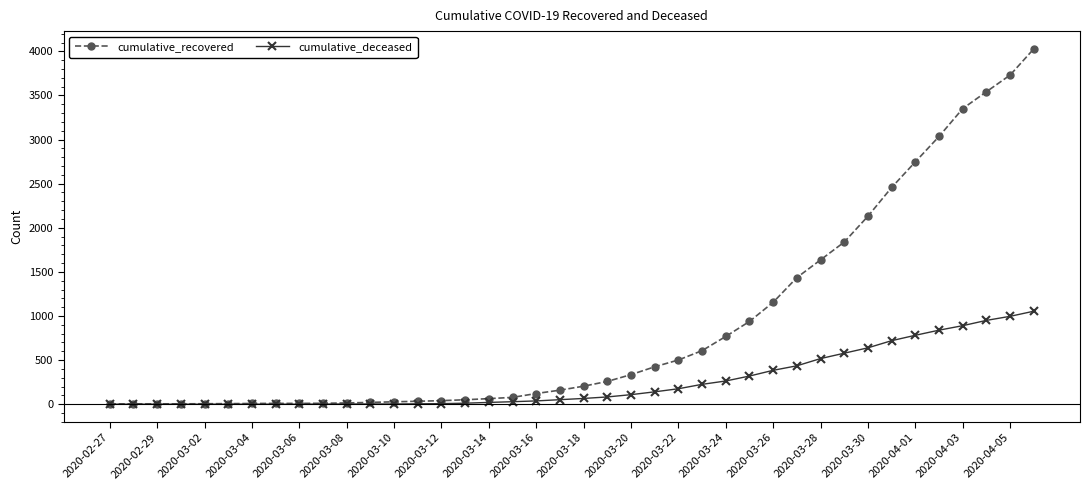

Which series has the largest range (max minus min)?

cumulative_recovered